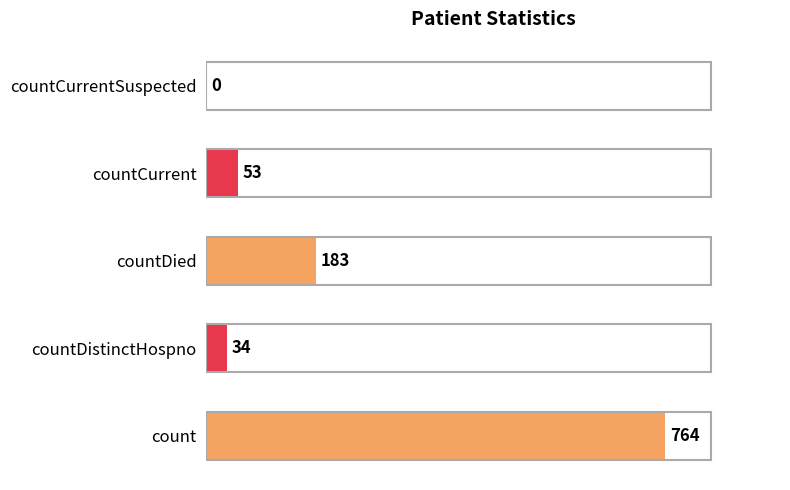

True or false: the data shows 1250 at count.

False